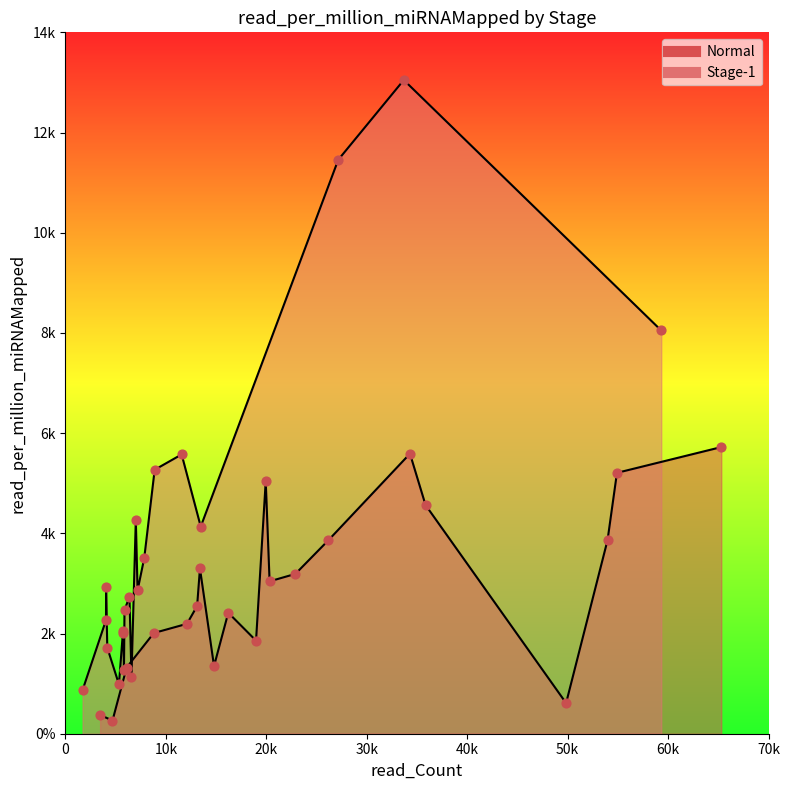

Which series reaches the maximum Y coordinate?

Stage-1